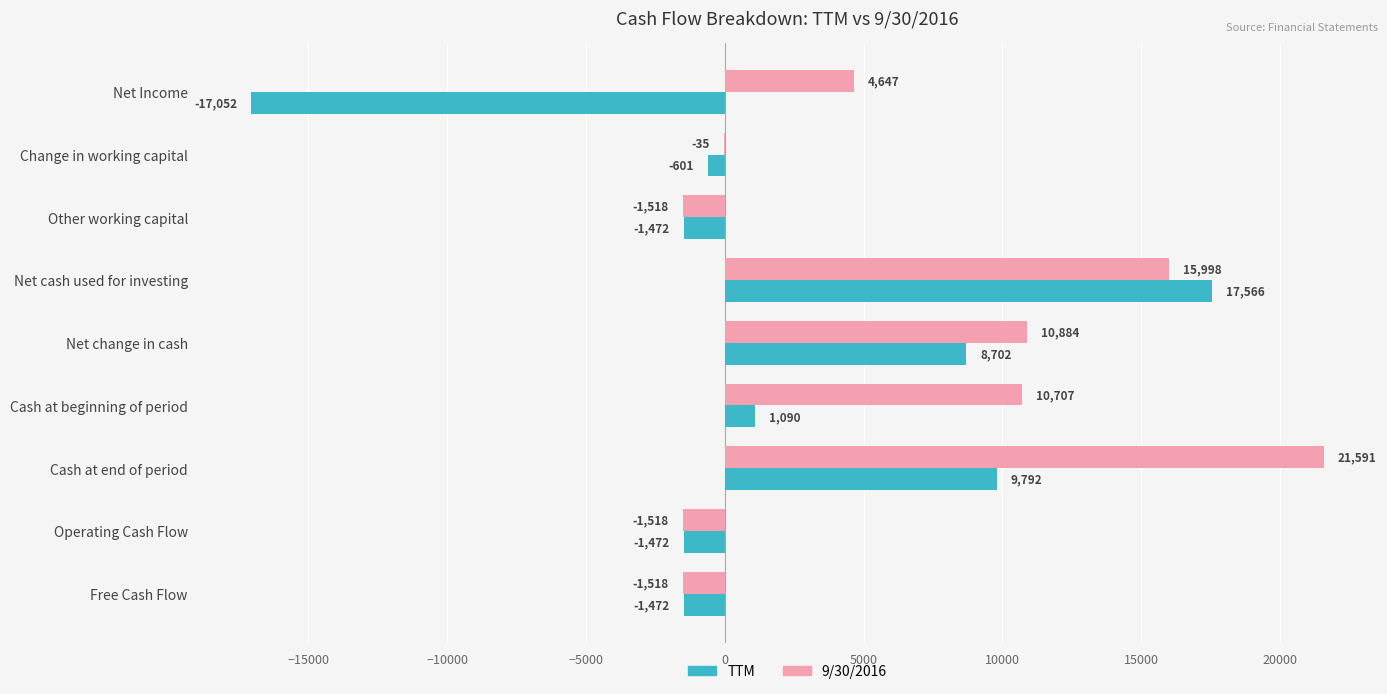

Where is TTM nearest to the value 257?

Cash at beginning of period